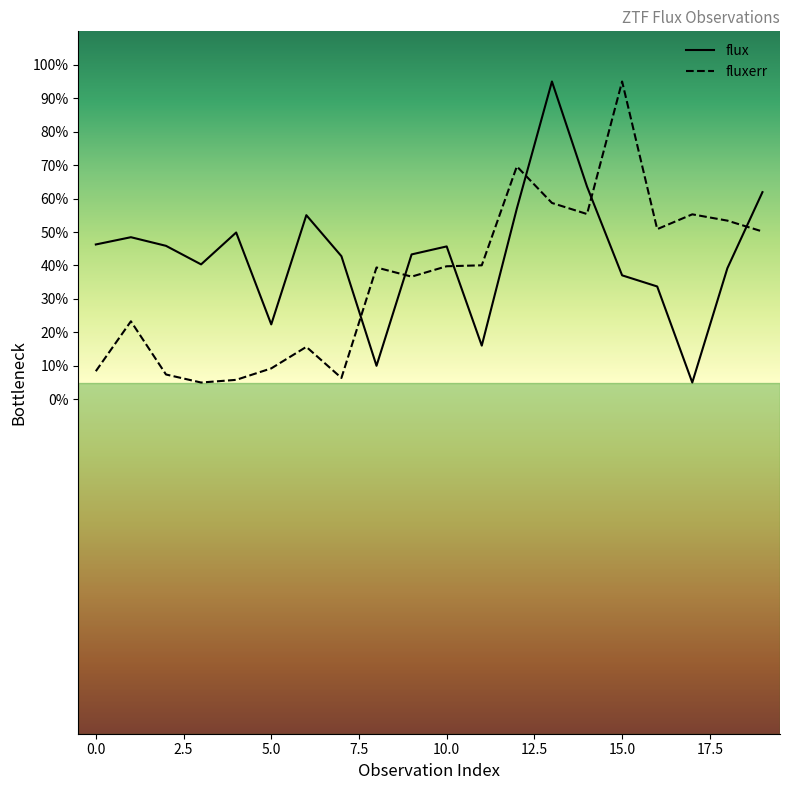

What is the total value across all series at 10.0?

85.5